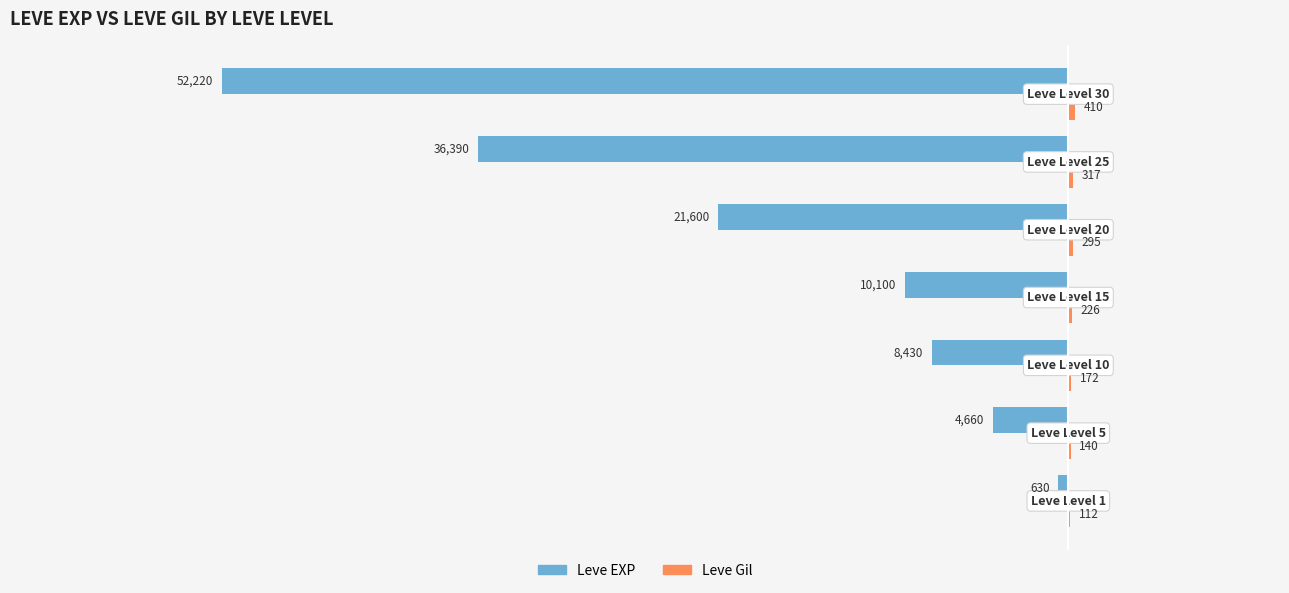

Which series has the widest spread of values?

Leve EXP